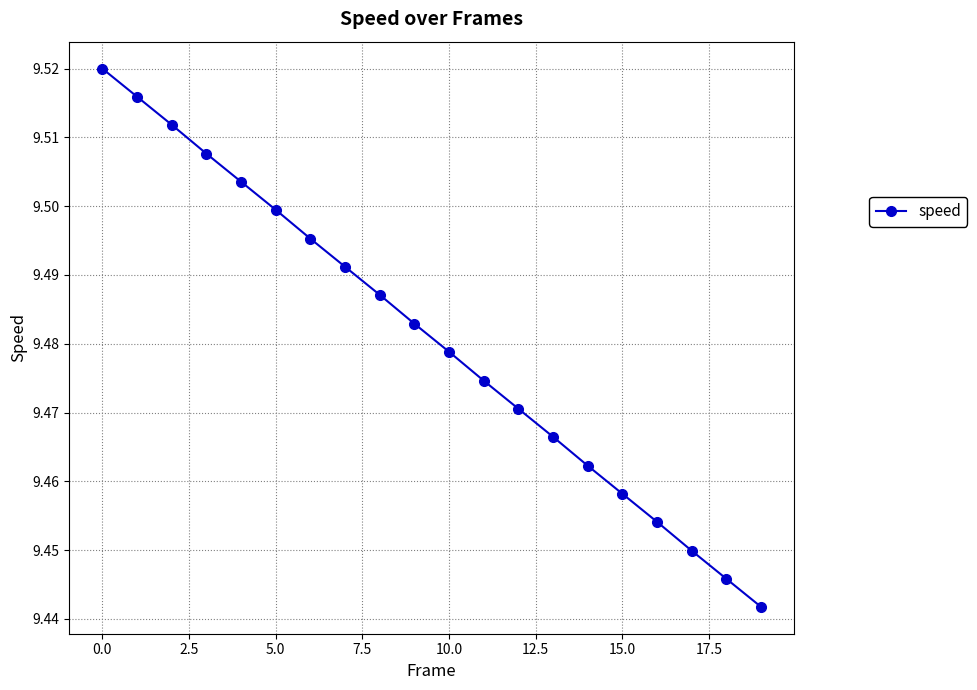

Count the values in the range 9 to 10.

20